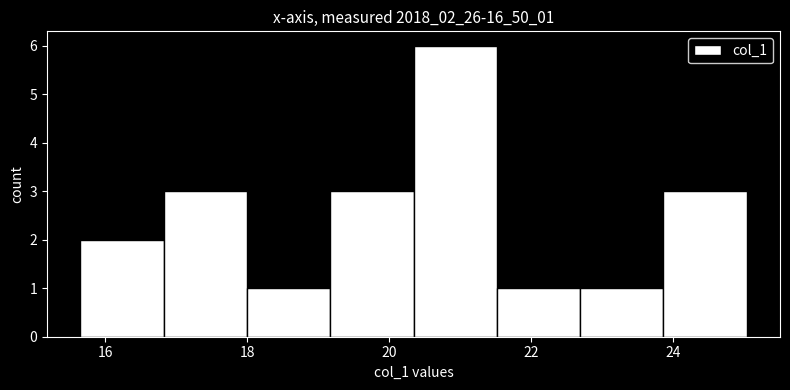

Reading left to right, list every bar in this chart as the range it spans on the x-axis followed by its height. Neither the bar edges nor the heights are printed on the chart, so give them approximately, as read against the axes.

15.6 to 16.8: 2
16.8 to 18.0: 3
18.0 to 19.2: 1
19.2 to 20.4: 3
20.4 to 21.6: 6
21.6 to 22.6: 1
22.6 to 23.8: 1
23.8 to 25.0: 3